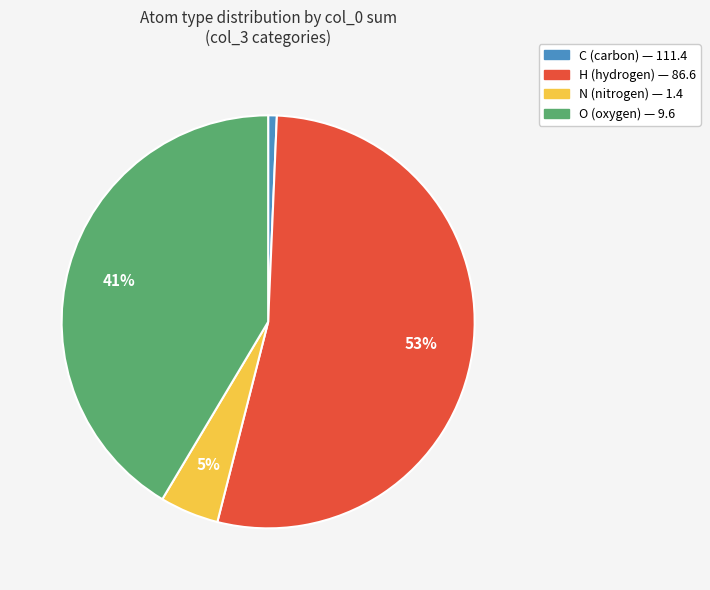

To the nearest percent, what is the average slice percentage?

25%